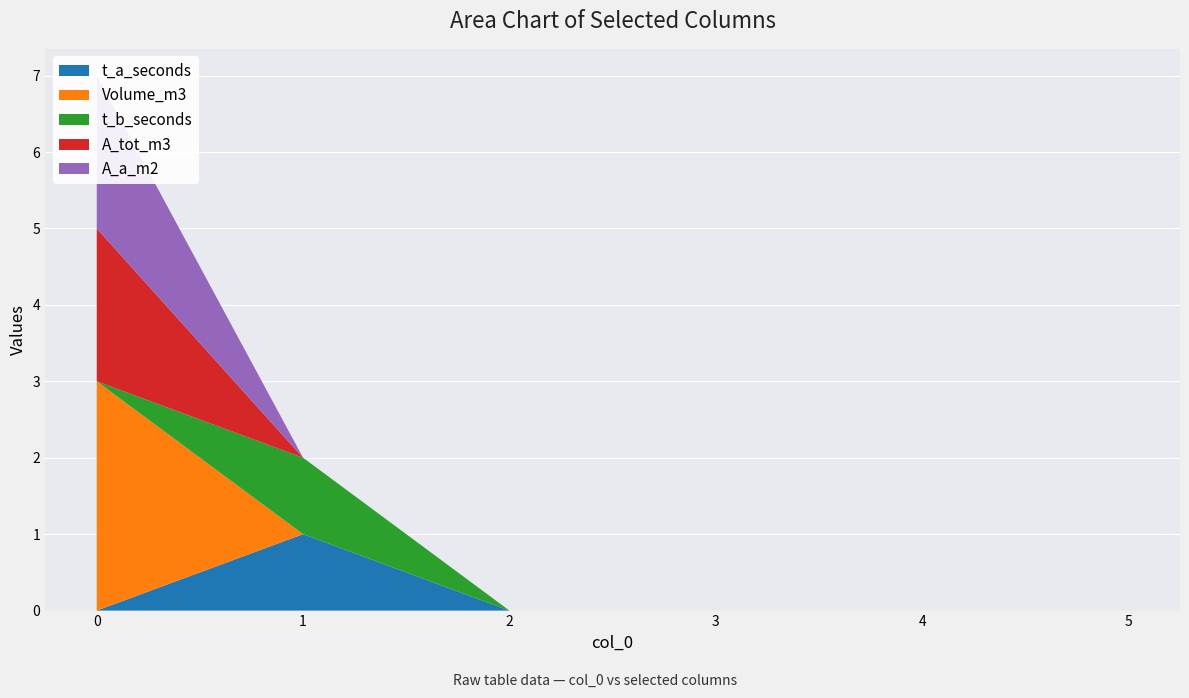

Reading left to right, transcribe all the data shown in this chart.

t_a_seconds: 0=0	1=1	2=0	3=0	4=0	5=0
Volume_m3: 0=3	1=0	2=0	3=0	4=0	5=0
t_b_seconds: 0=0	1=1	2=0	3=0	4=0	5=0
A_tot_m3: 0=2	1=0	2=0	3=0	4=0	5=0
A_a_m2: 0=2	1=0	2=0	3=0	4=0	5=0